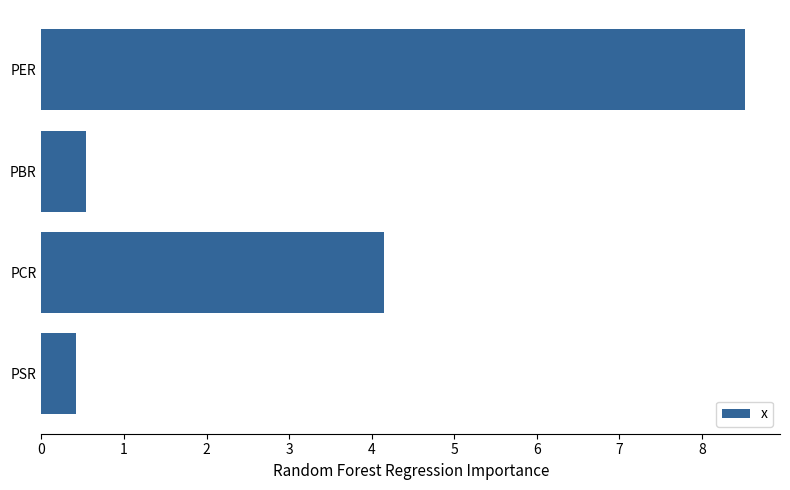

What is the average value?

3.4